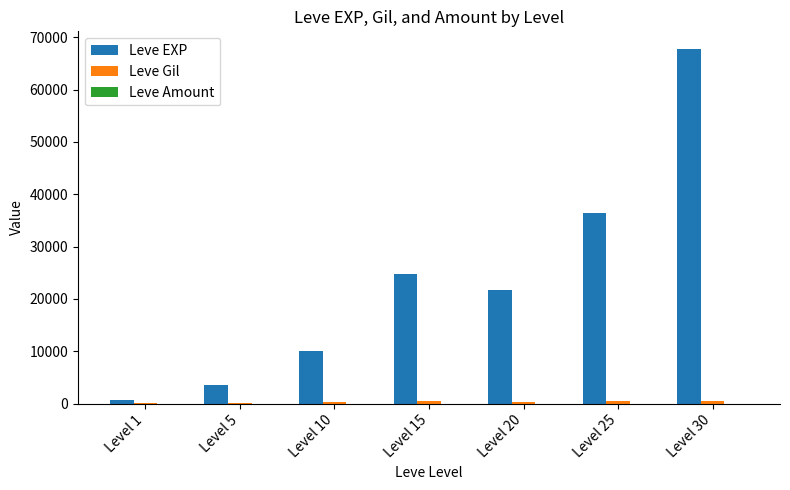

What is the average value of the Leve EXP series?

23533